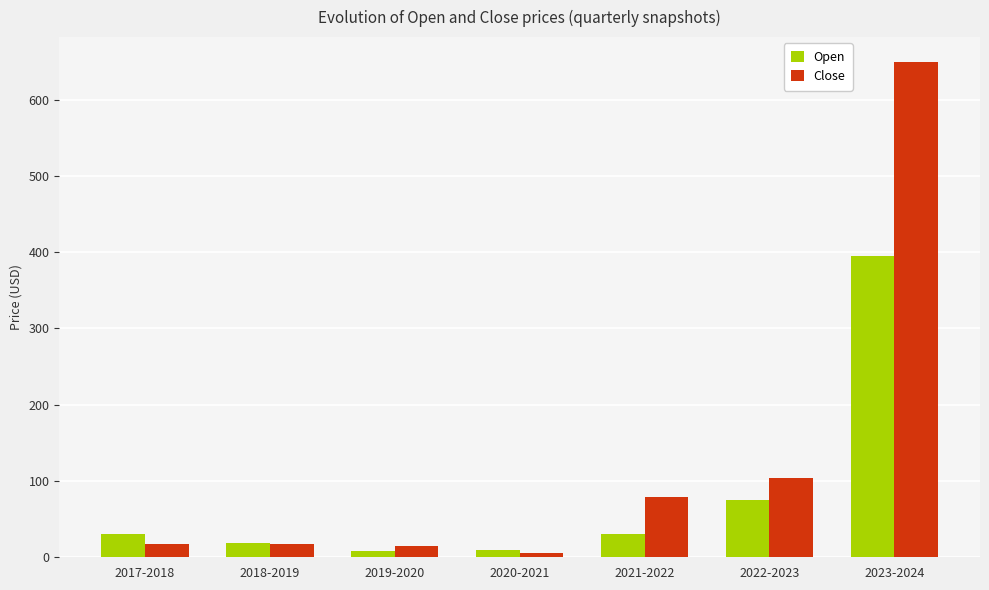

True or false: Close has a value of 15.0 at 2019-2020.

True